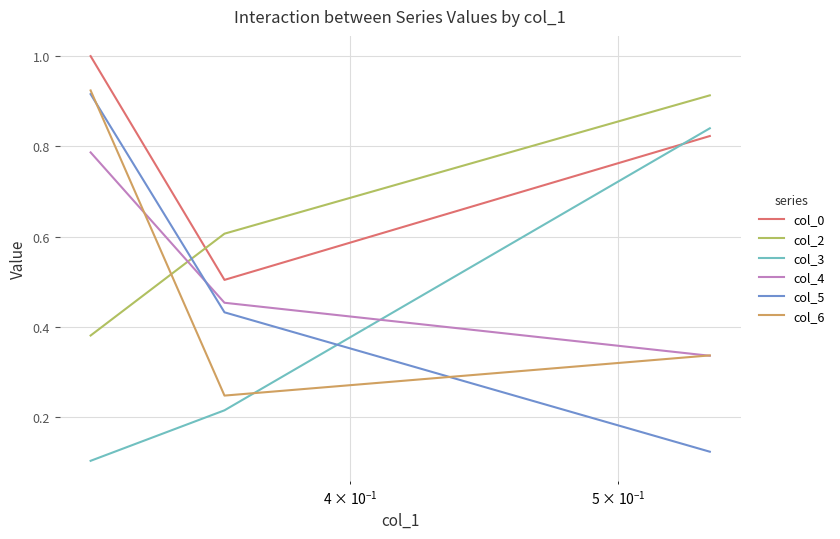

Which series has the largest total across all categories?

col_0